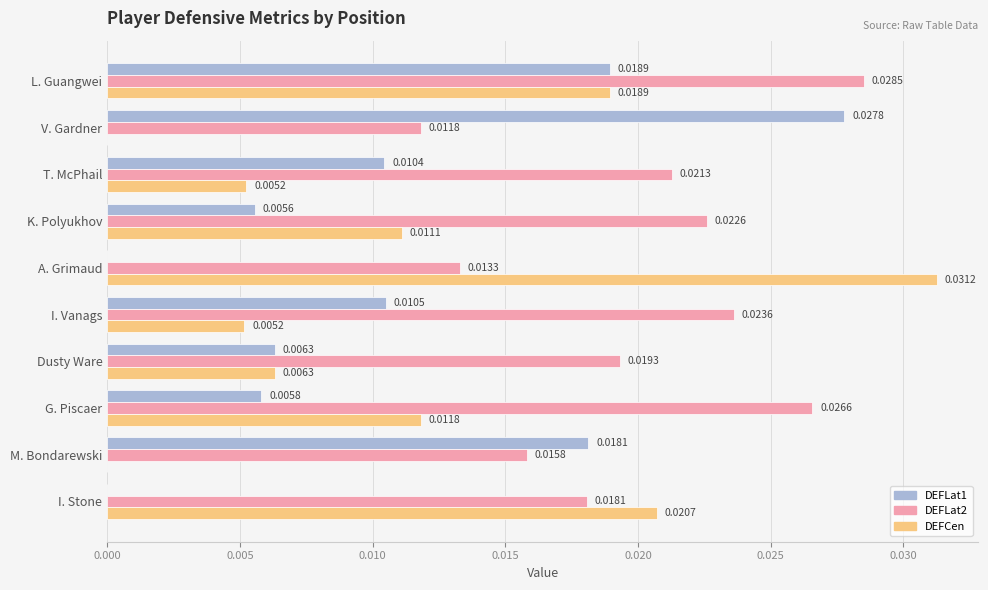

How many DEFLat1 values are between 0 and 1?

10